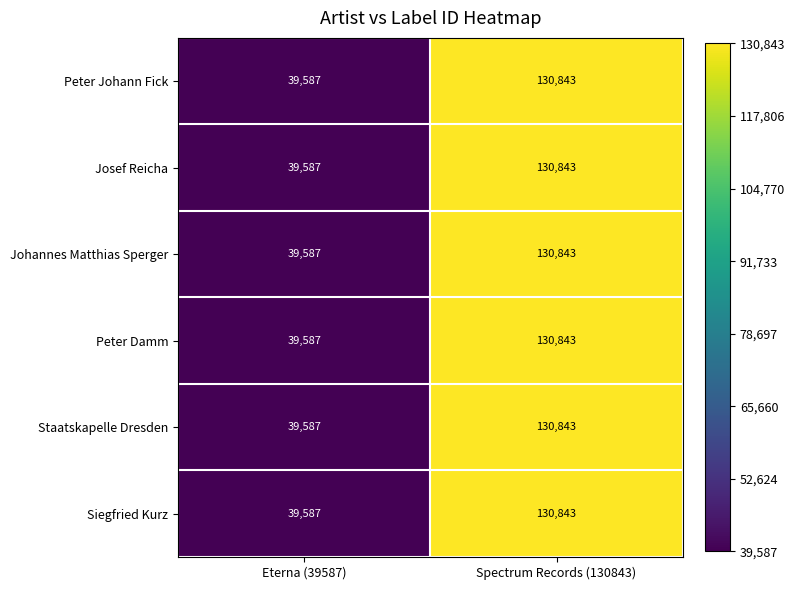

At which category is the sum across all series the highest?

Spectrum Records (130843)